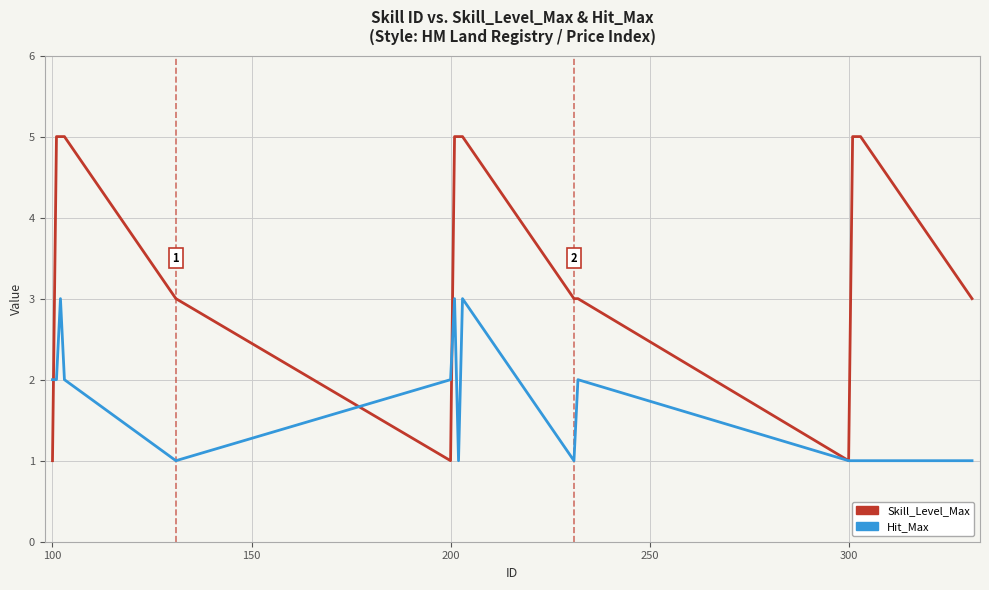

True or false: Hit_Max has more than 1 interior local peaks.

True